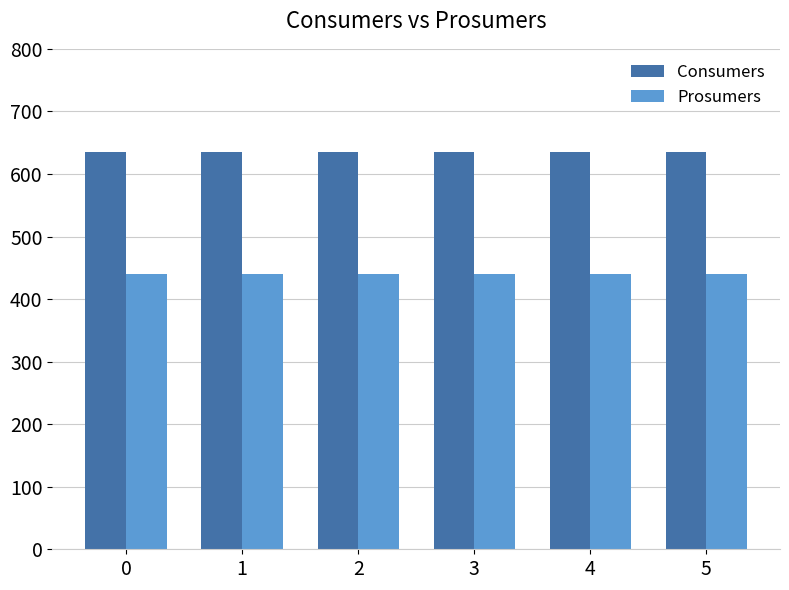

What is the spread (max minus min) of values at 3?

195